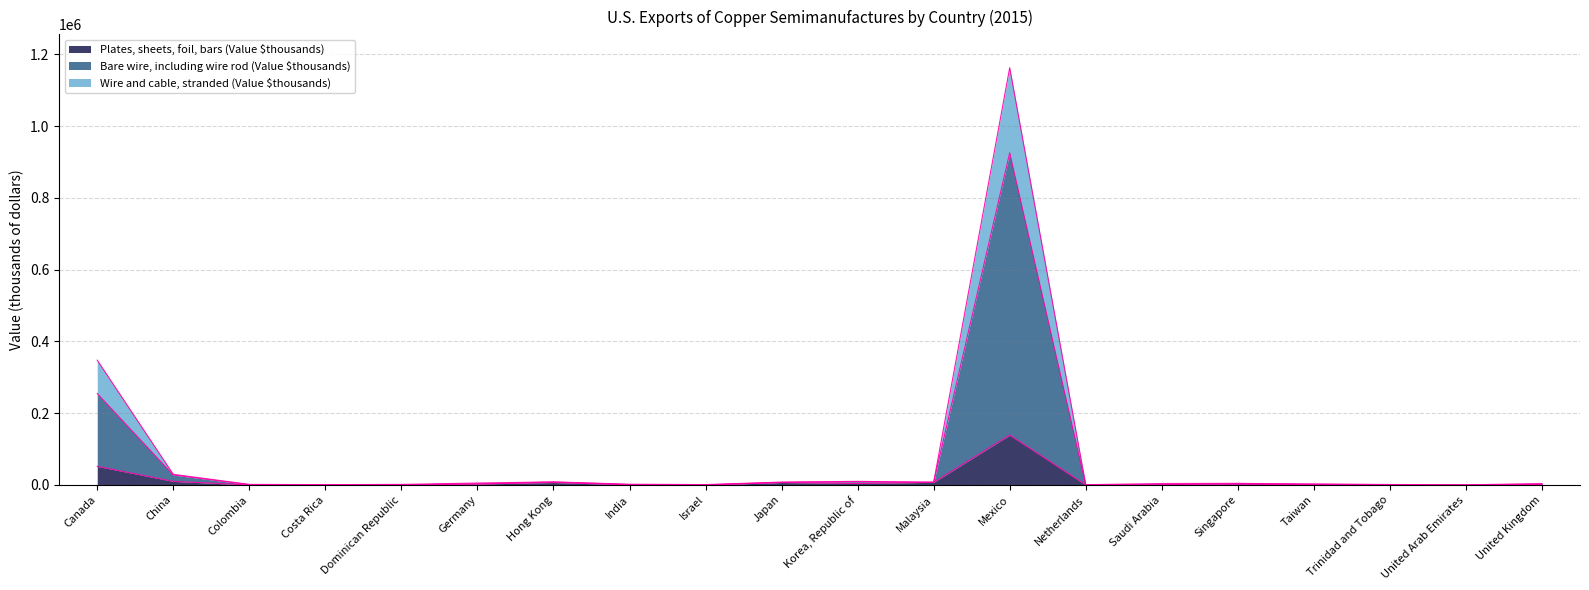

Rank the categories by Plates, sheets, foil, bars (Value $thousands) value from lowest to highest.

Colombia, Dominican Republic, United Arab Emirates, Trinidad and Tobago, Israel, Netherlands, Costa Rica, Saudi Arabia, India, Singapore, Taiwan, United Kingdom, Germany, Korea, Republic of, Hong Kong, Japan, Malaysia, China, Canada, Mexico